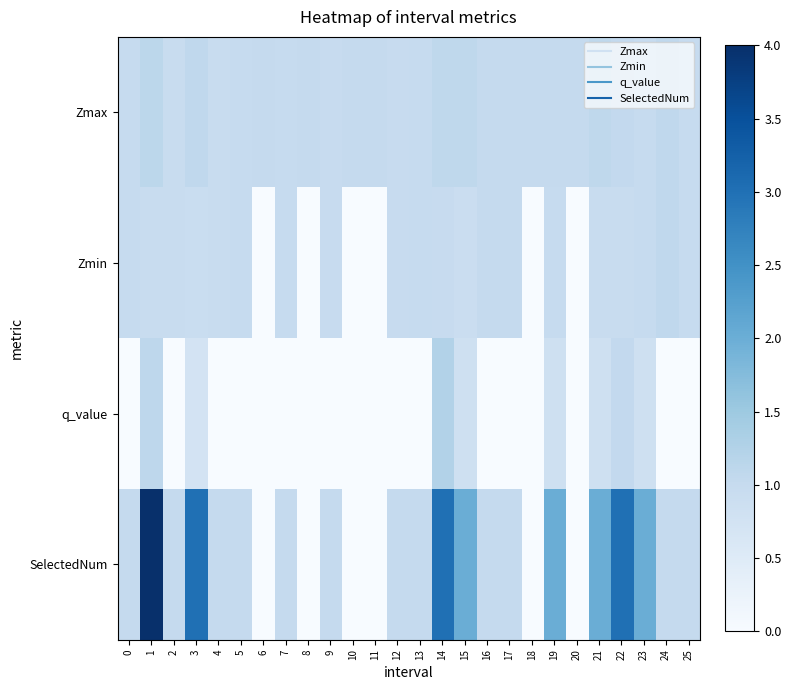

How many categories are shown in the chart?

26